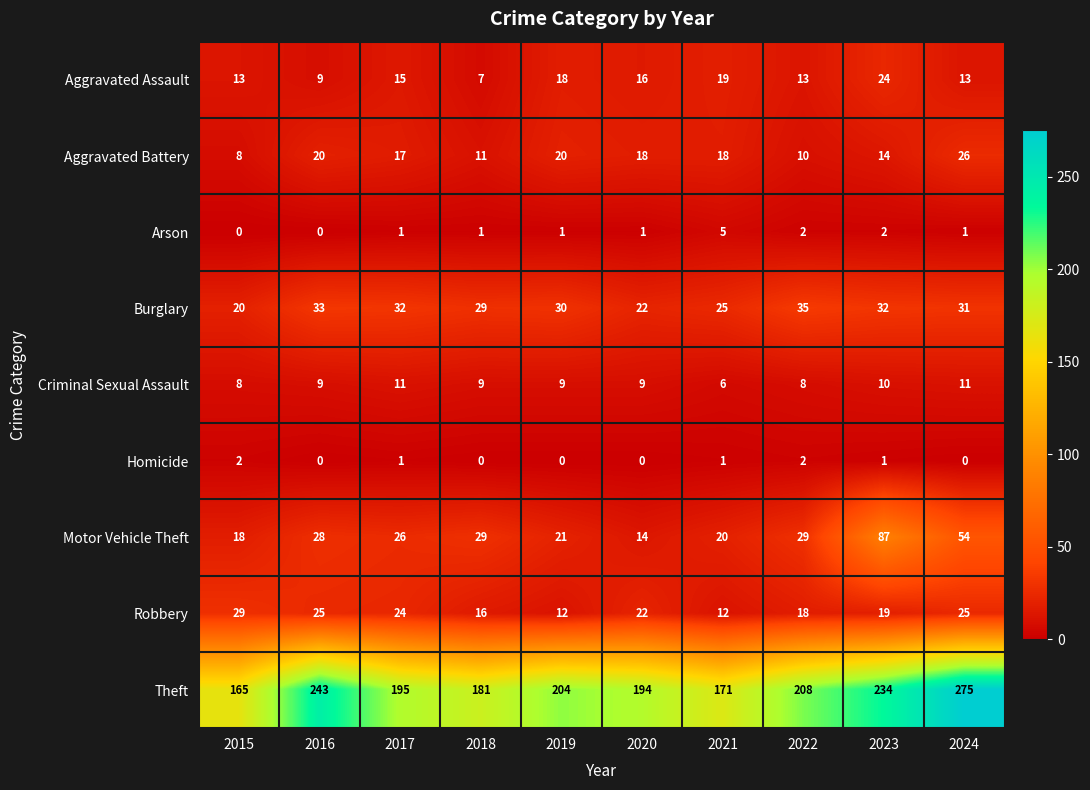

What is the difference between the Theft values at 2020 and 2021?

23